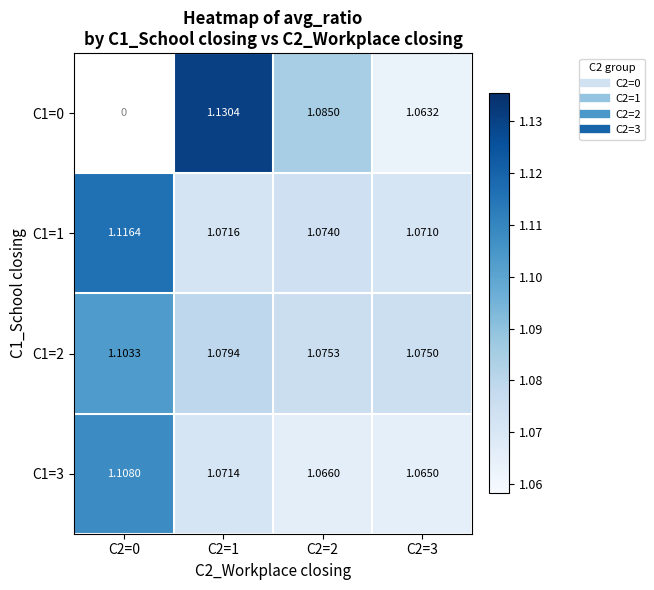

Is the value of C1=0 at C2=3 greater than the value of C1=3 at C2=2?

No